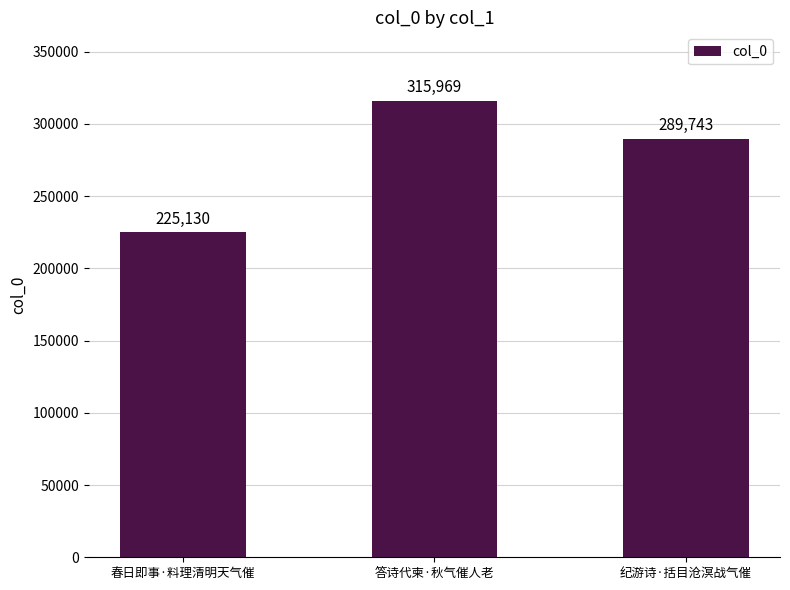

True or false: the data shows 99842 at 春日即事·料理清明天气催.

False